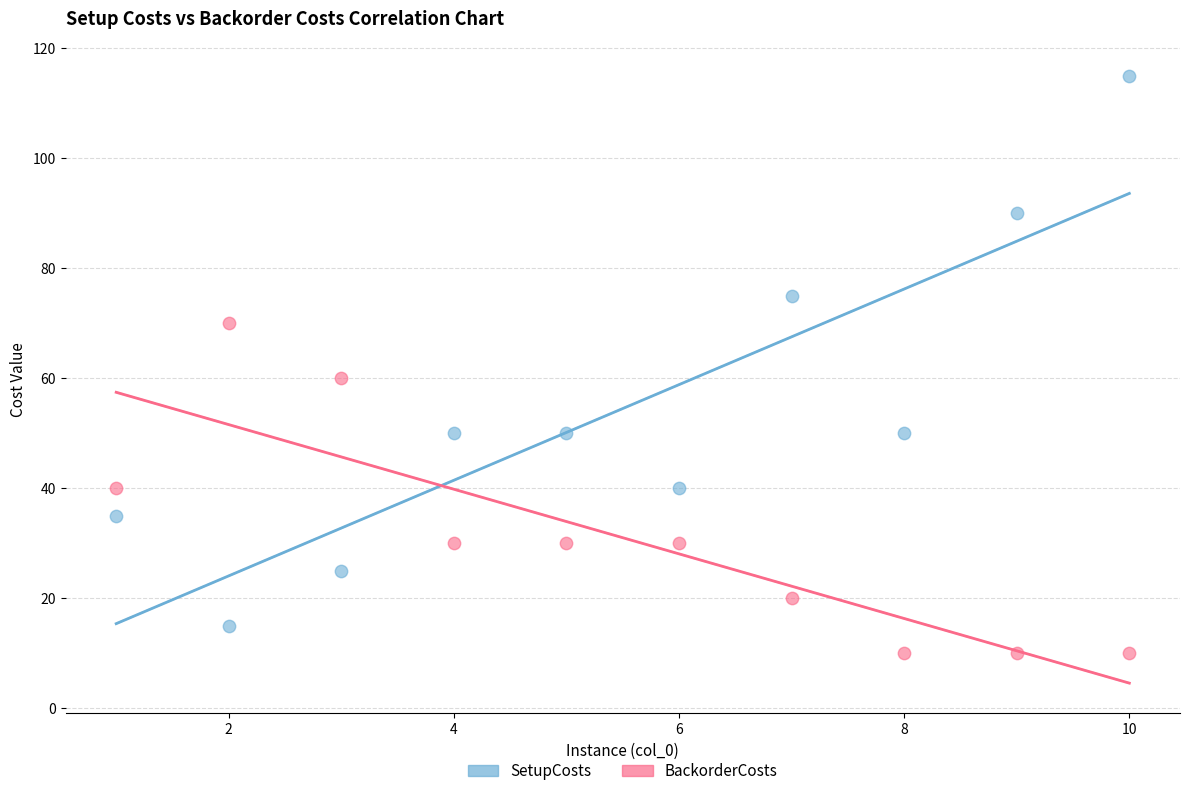

Which series reaches the minimum Y coordinate?

BackorderCosts